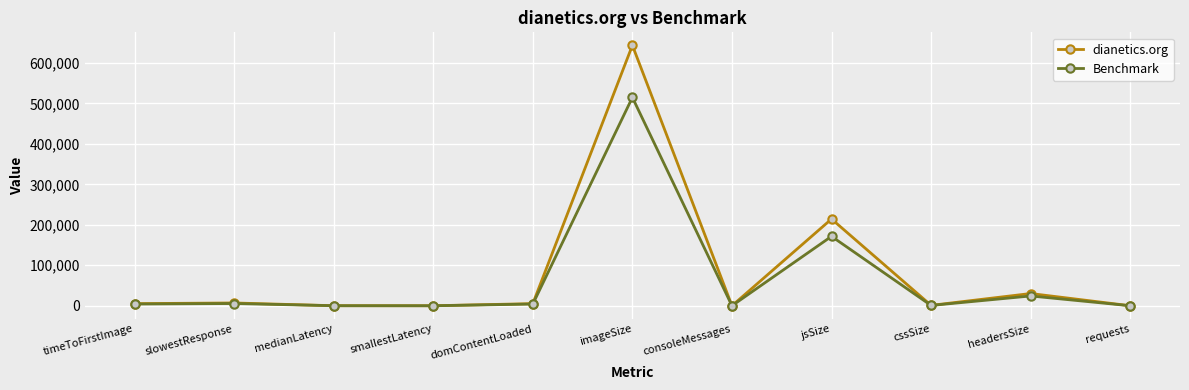

At which category is the sum across all series the highest?

imageSize